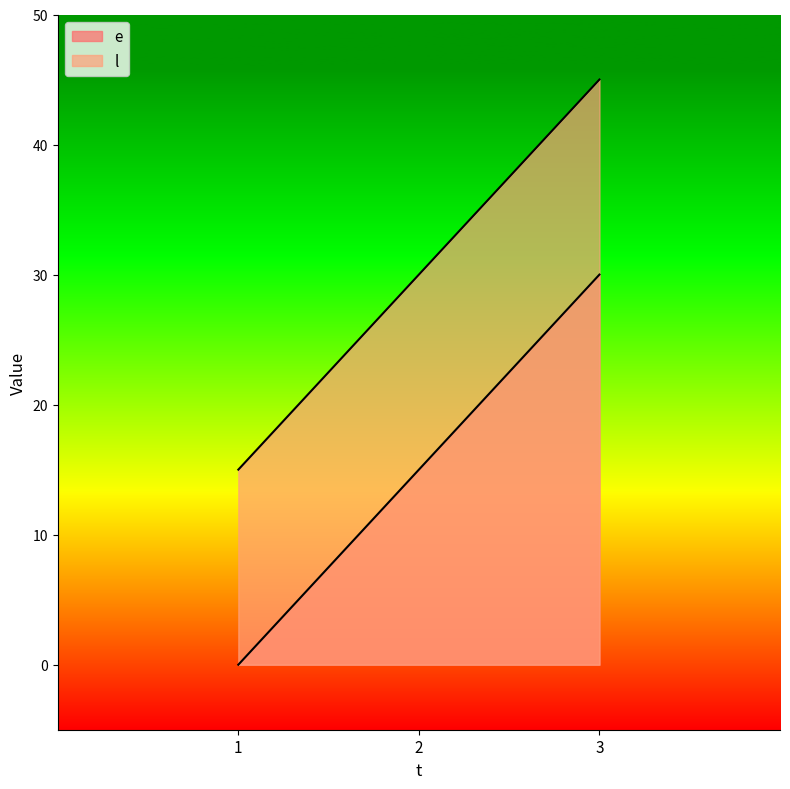

Count the number of data series in this chart.

2